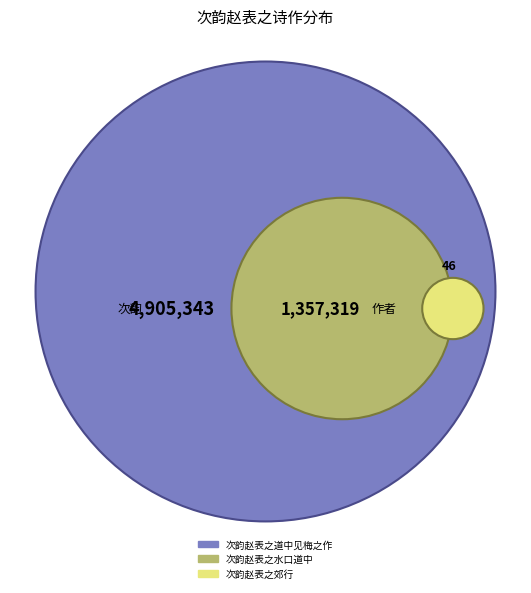

Is it true that 次韵赵表之道中见梅之作 (166786) is 3% of the pie?

True